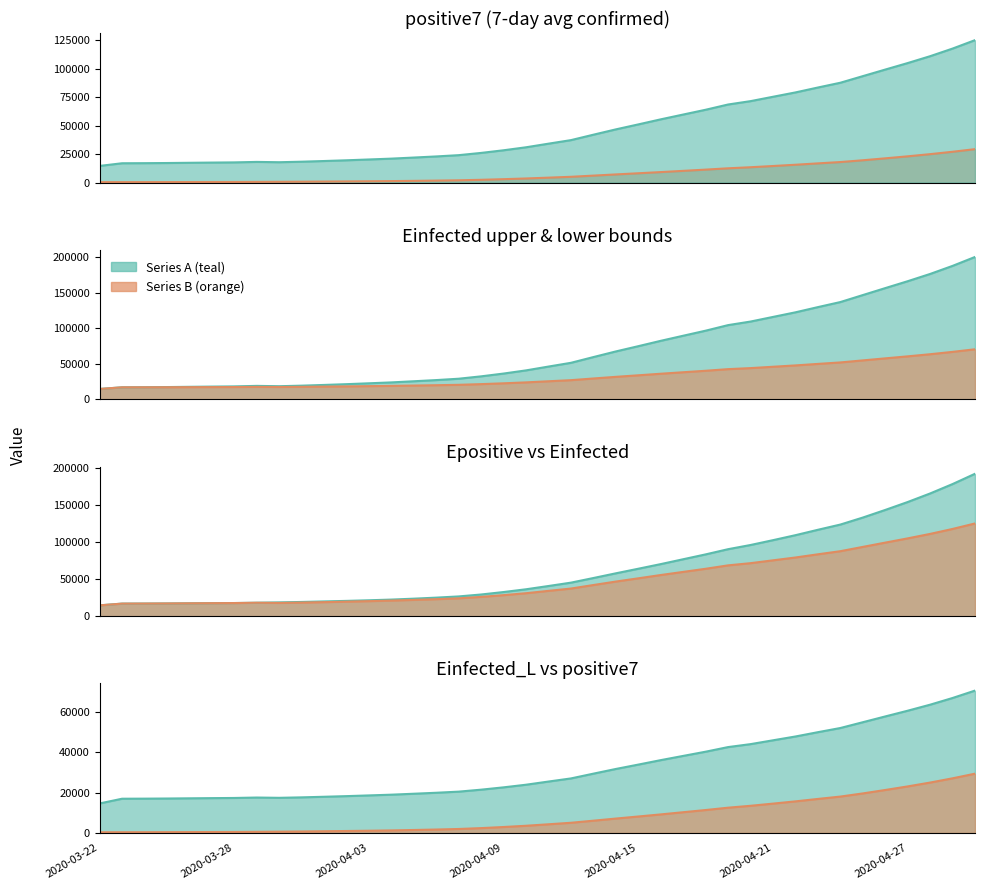

What is the total value across all series at 14?

91924.6